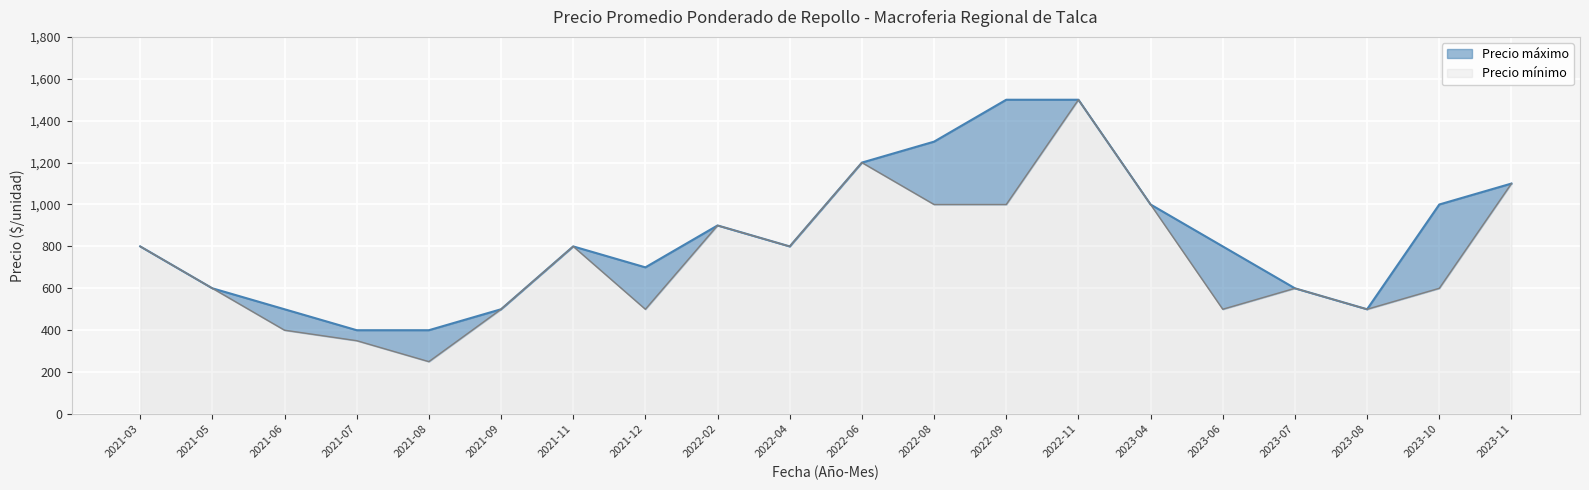

Is it true that Precio máximo equals 267 at 2021-11?

False